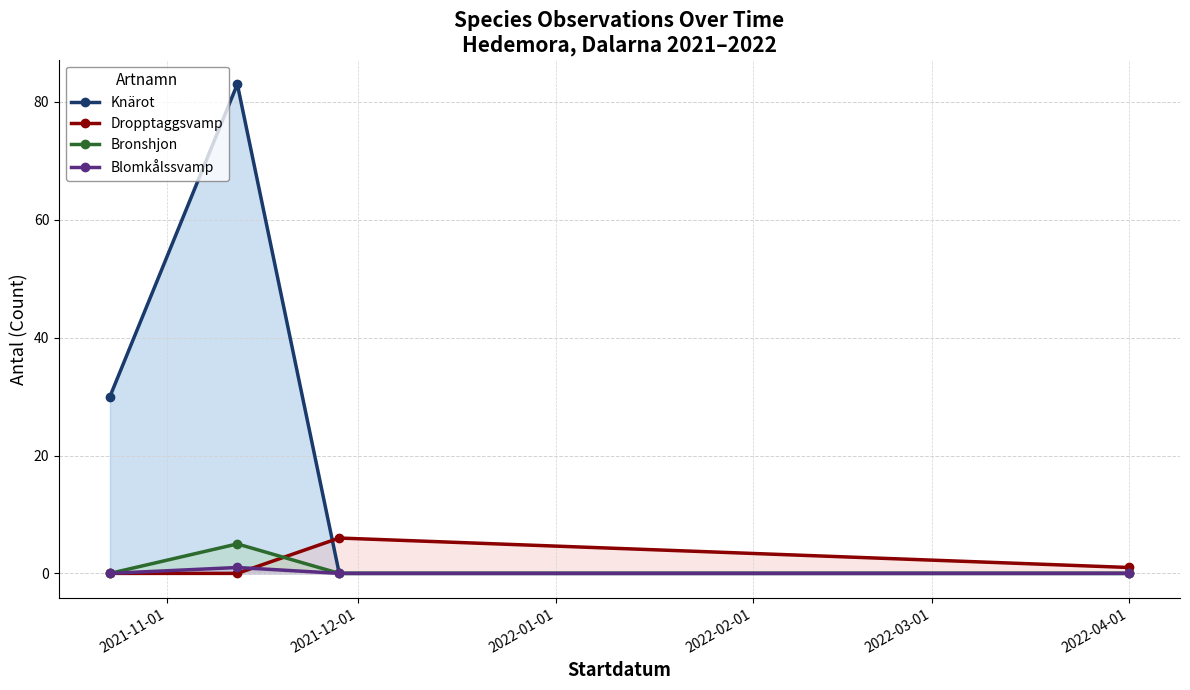

Which series has the widest spread of values?

Knärot